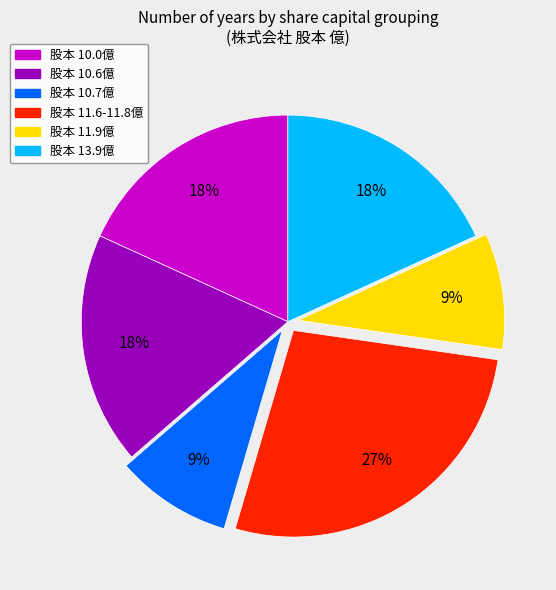

Is there any slice that represents more than half of the pie?

No